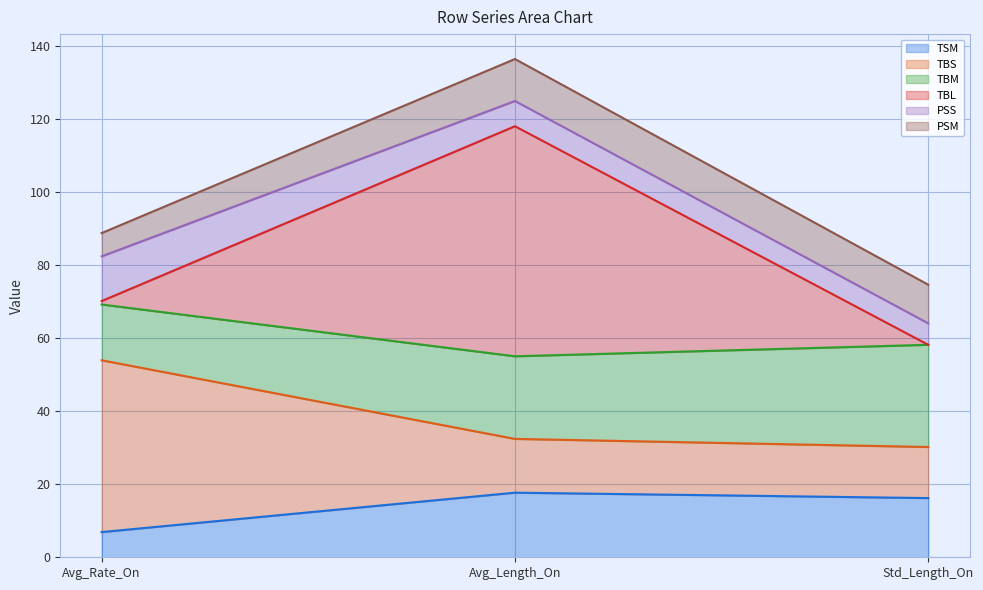

At which category is the sum across all series the highest?

Avg_Length_On